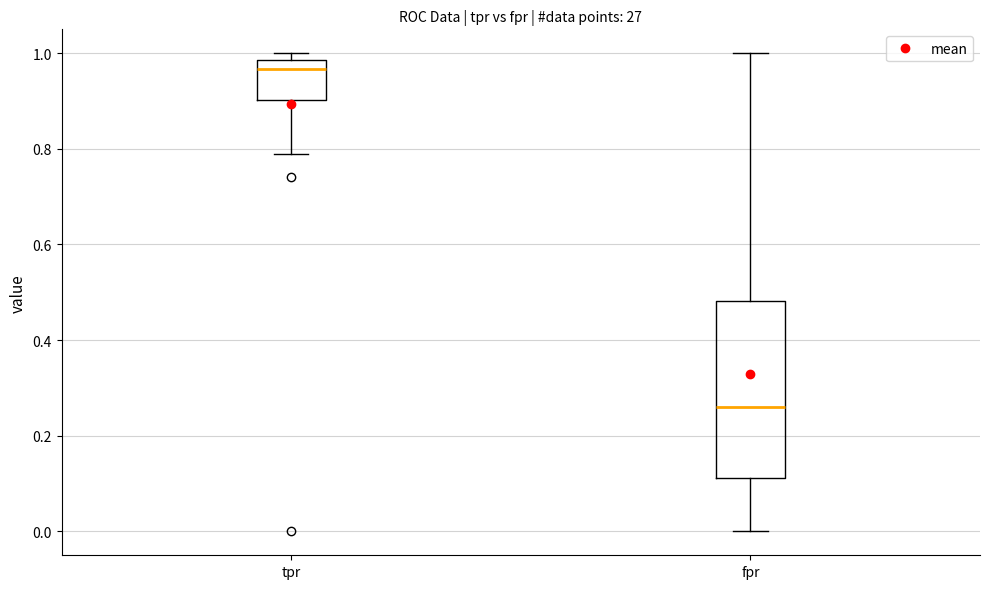

Reading left to right, transcribe this box plot: for each box, give where its median line is, the range the box spans, and where its two whiskers end, as read against the y-axis. The values are not printed on the chart, so give them approximately, as read against the axis.

tpr: median 0.96, box 0.90 to 0.98, whiskers 0.78 to 1.00
fpr: median 0.26, box 0.12 to 0.48, whiskers 0.00 to 1.00